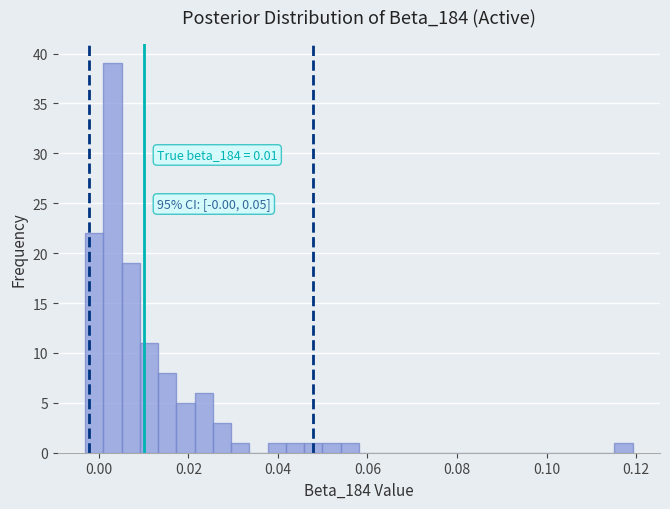

Around what value on the x-axis is the tallest bar? Give the approximate position of its centre, as read against the axis.

0.004